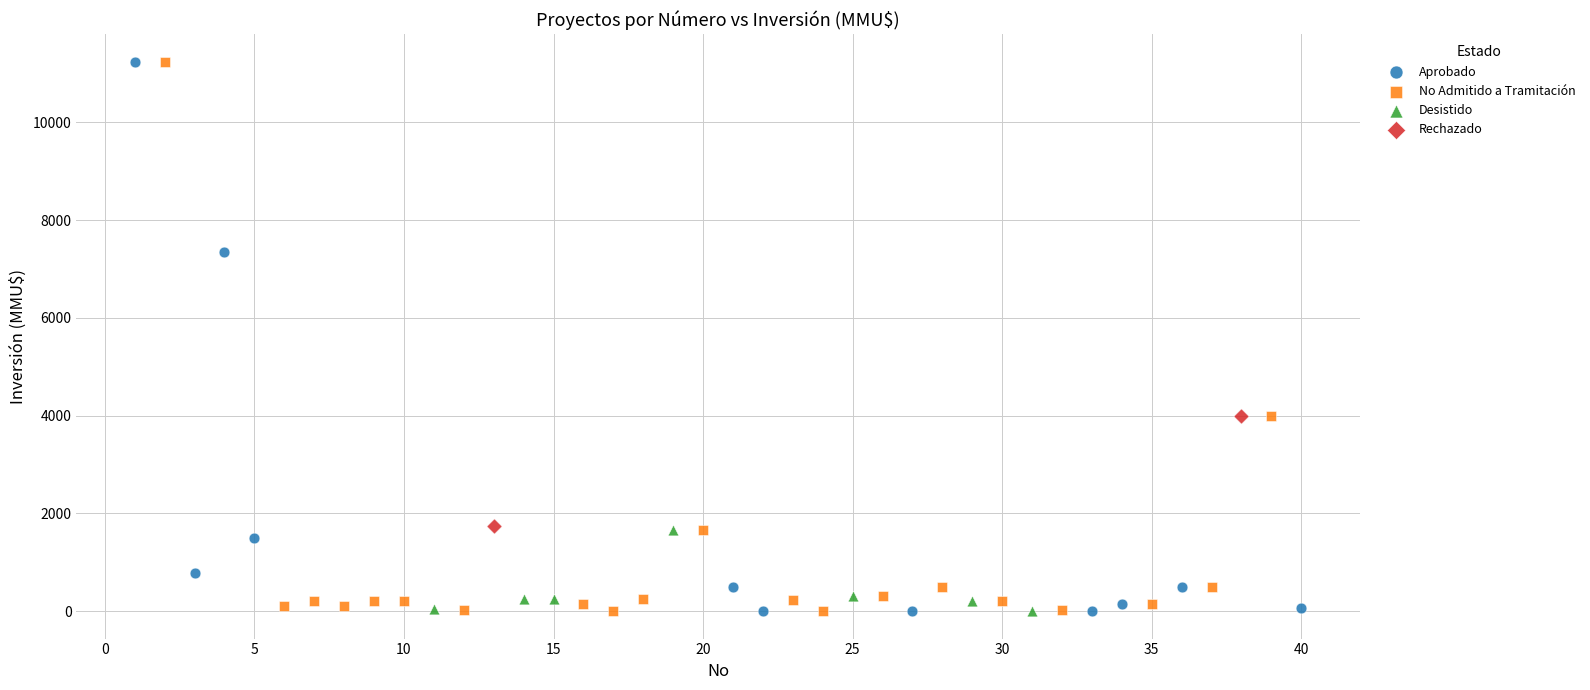

What are all the series names shown in the legend?

Aprobado, No Admitido a Tramitación, Desistido, Rechazado